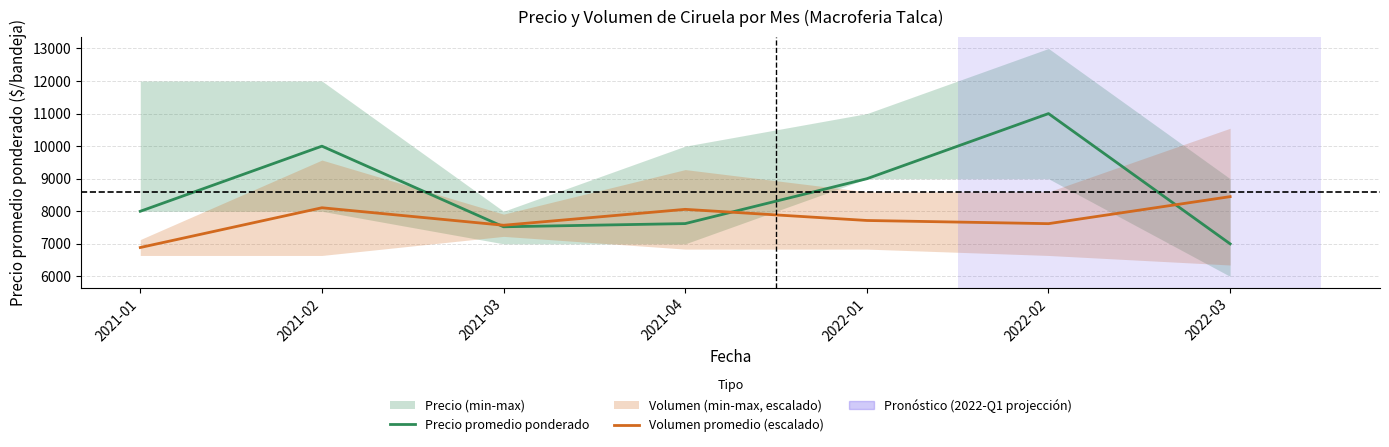

At which category does Precio promedio ponderado reach its first local valley?

2021-03